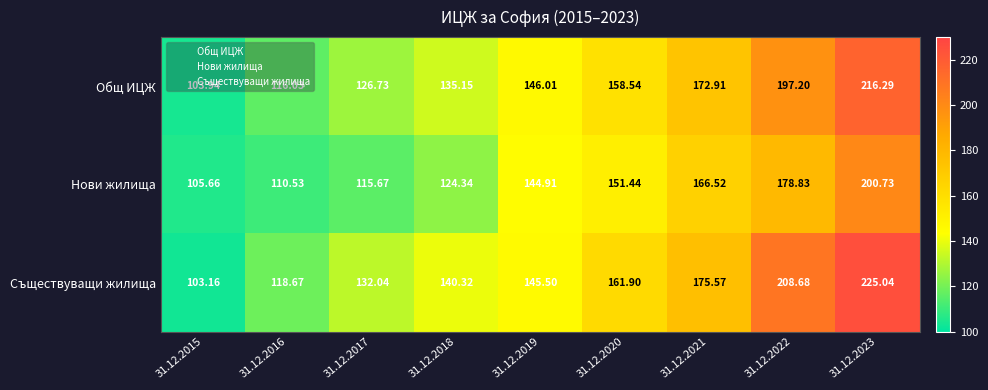

Is the value of Нови жилища at 31.12.2021 greater than the value of Общ ИЦЖ at 31.12.2017?

Yes